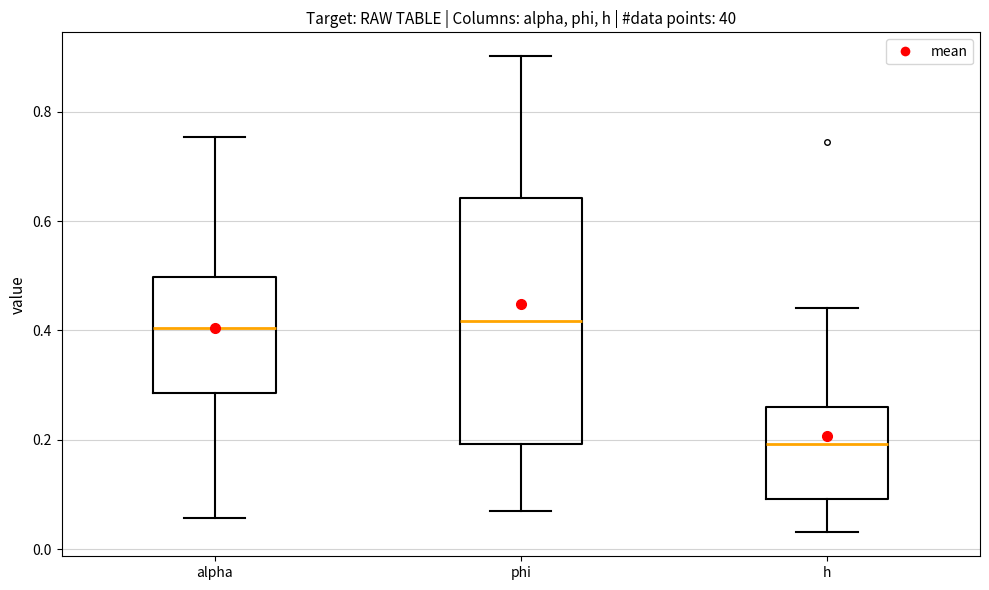

Reading left to right, transcribe this box plot: for each box, give where its median line is, the range the box spans, and where its two whiskers end, as read against the y-axis. The values are not printed on the chart, so give them approximately, as read against the axis.

alpha: median 0.40, box 0.28 to 0.50, whiskers 0.06 to 0.76
phi: median 0.42, box 0.20 to 0.64, whiskers 0.06 to 0.90
h: median 0.20, box 0.10 to 0.26, whiskers 0.04 to 0.44